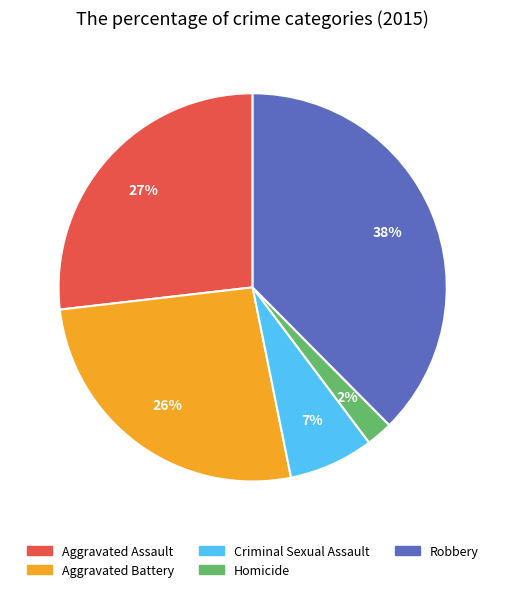

Does Criminal Sexual Assault account for over 50% of the chart?

No